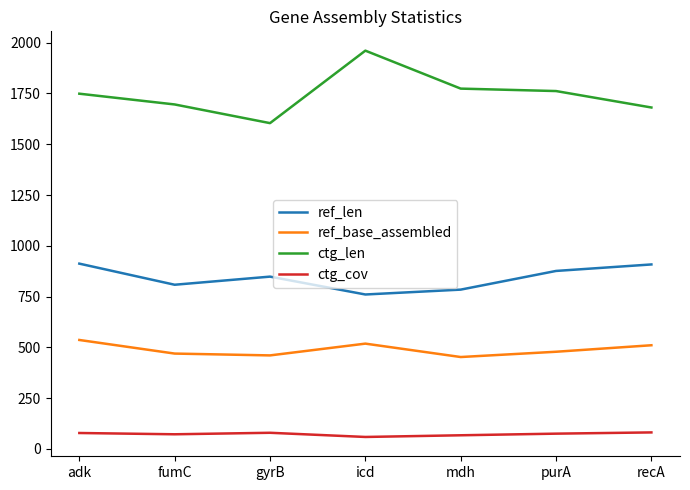

Which series has the largest total across all categories?

ctg_len